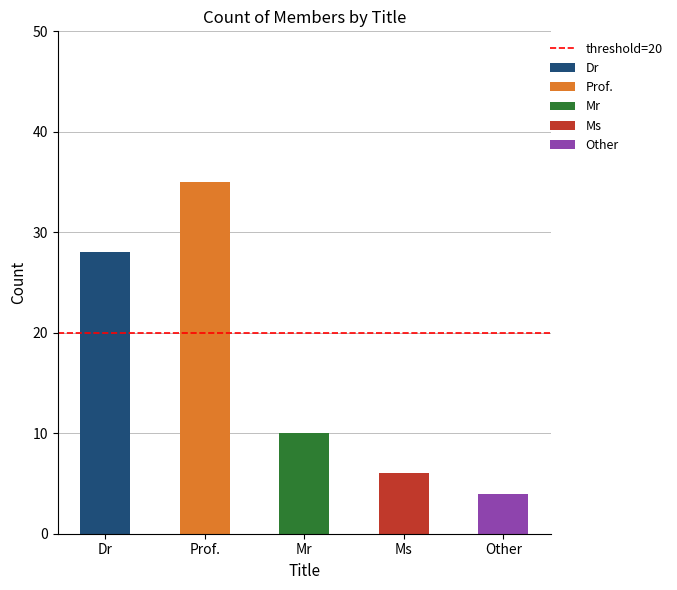

What is the label of the 3rd bar from the left?

Mr